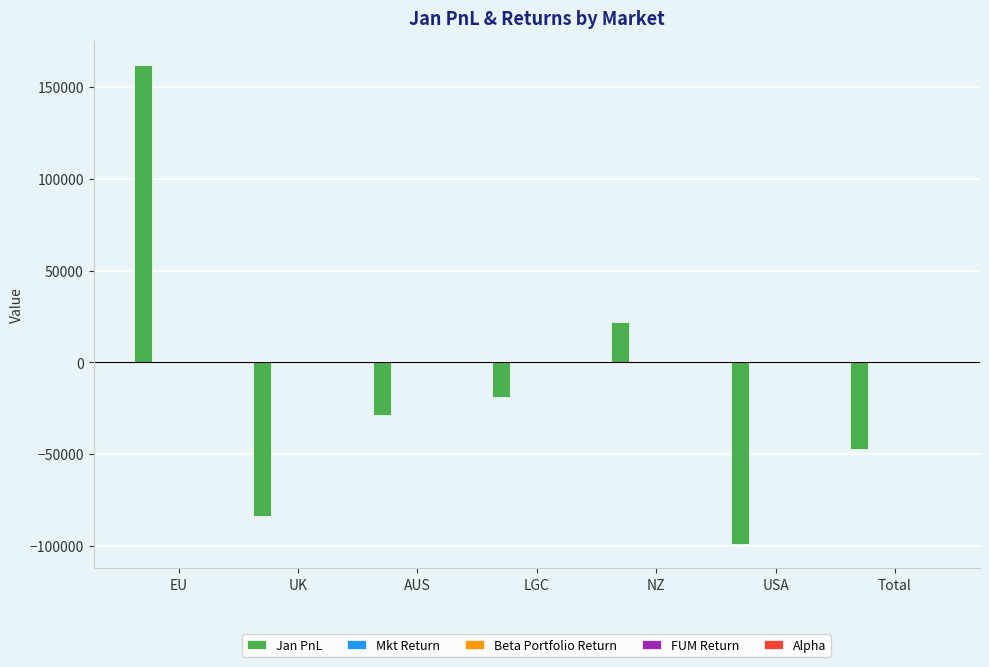

How many series are shown in this chart?

5